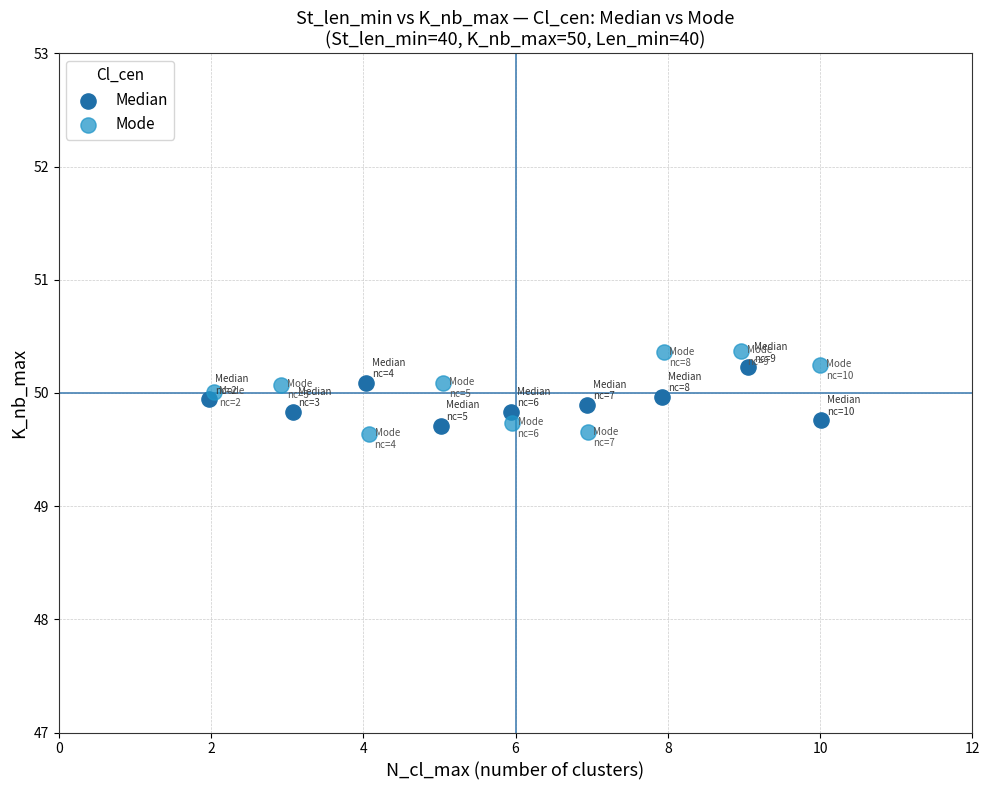

Which series has the largest Y range (max minus min)?

Mode